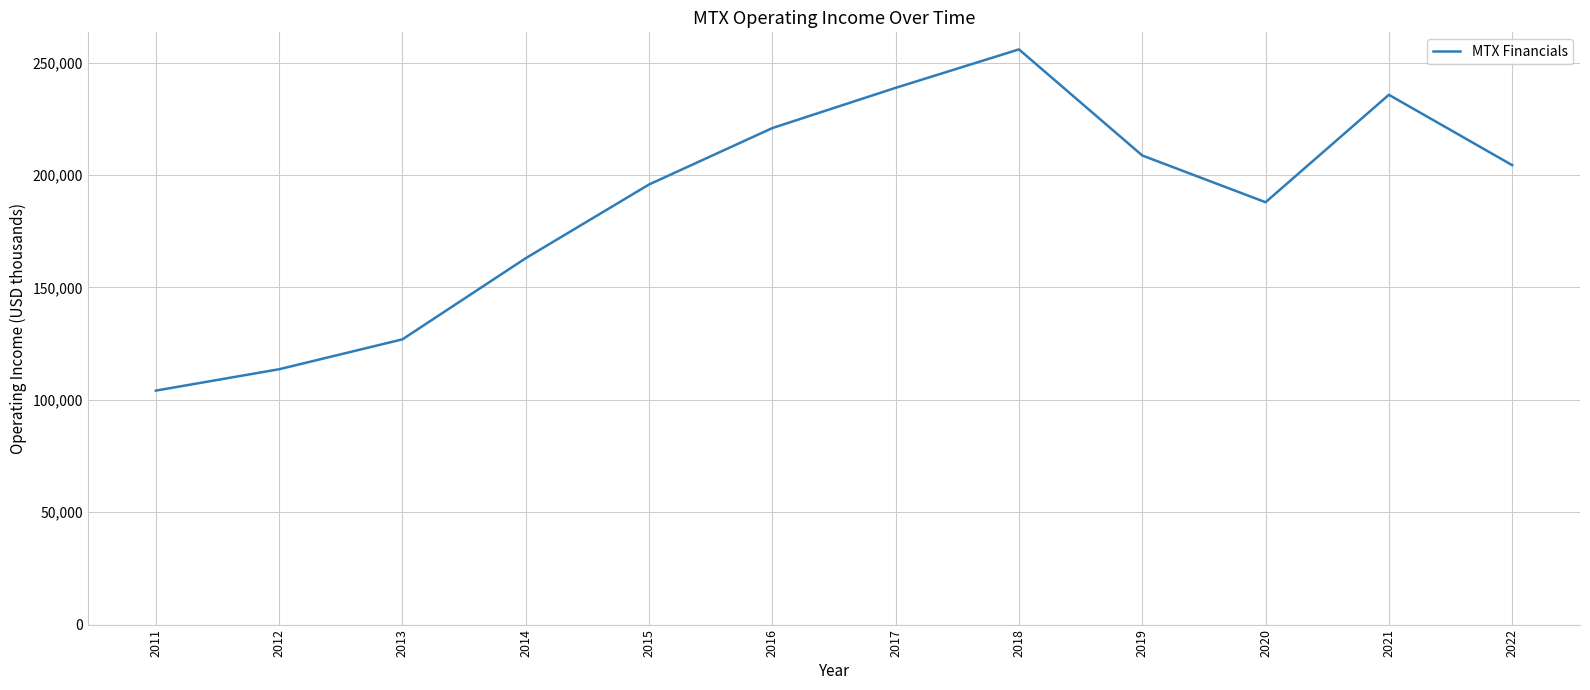

Reading left to right, what are all the values shown in this chart?

104100	113600	126900	163000	195800	220900	238800	255900	208700	187900	235700	204400